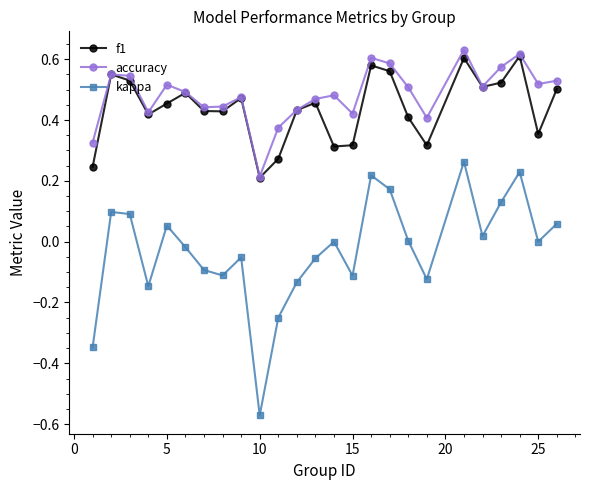

Which series has the largest range (max minus min)?

kappa